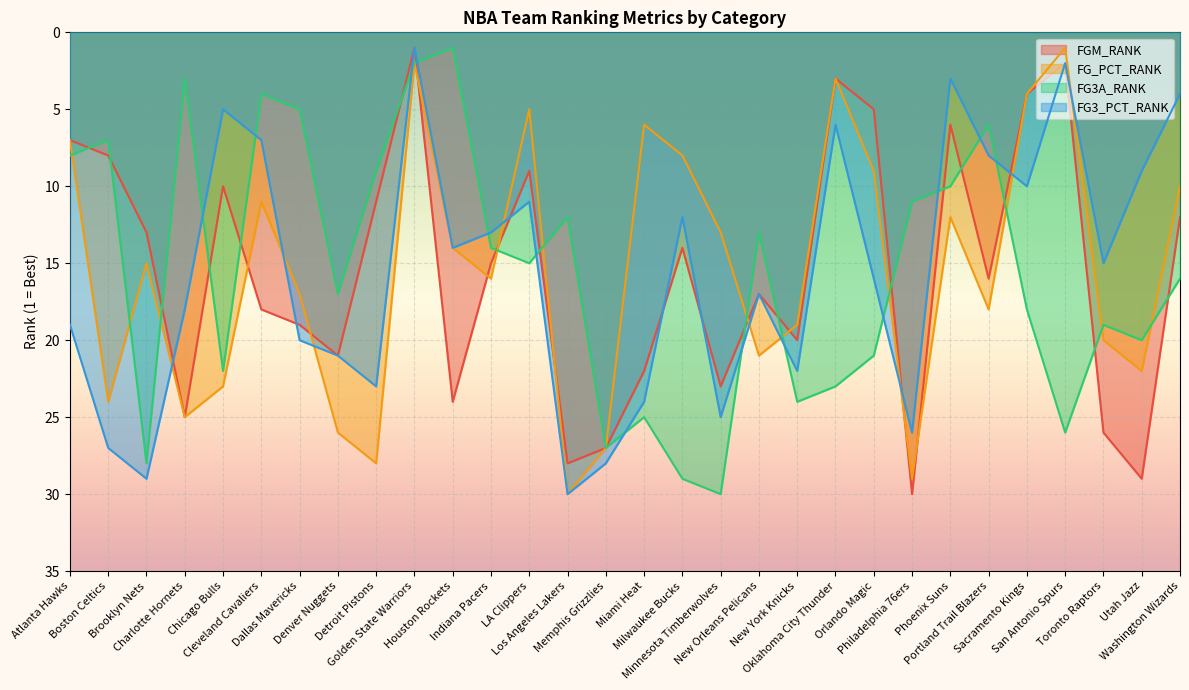

Which category has the lowest value across all series?

Golden State Warriors